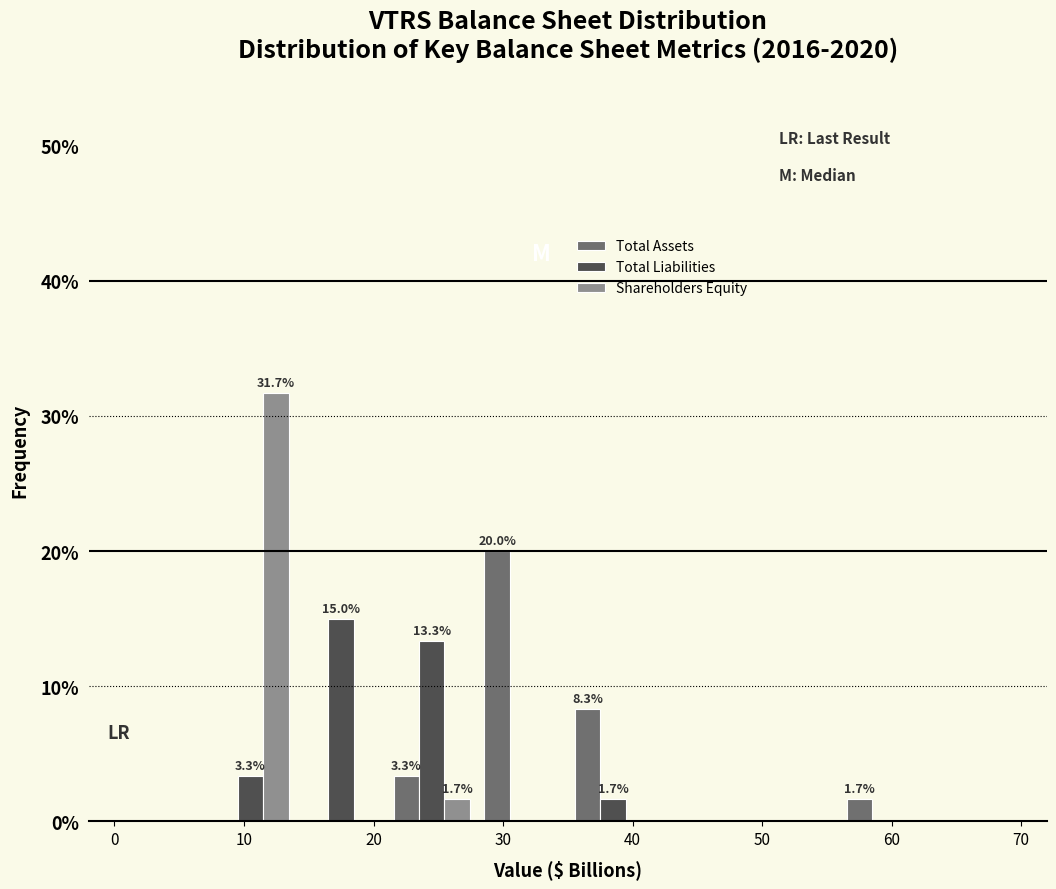

In the Shareholders Equity series, which range on the x-axis has the tallest bar?

7 to 14